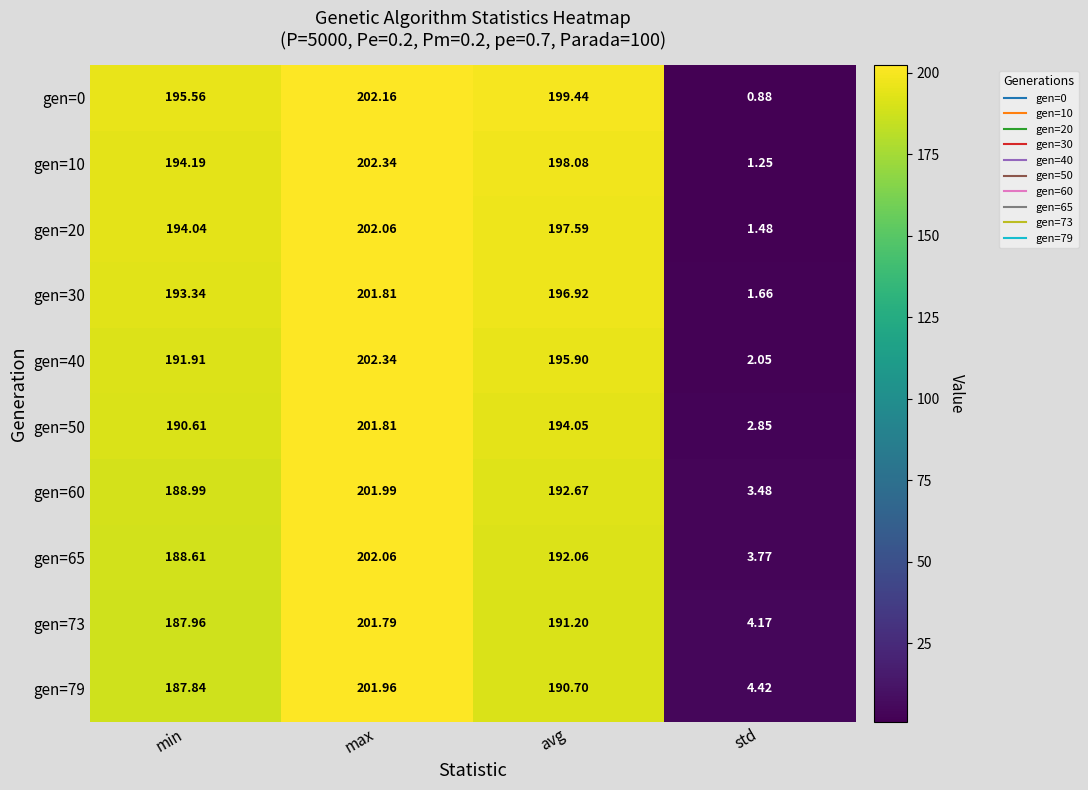

What is the total value across all series at max?

2020.3